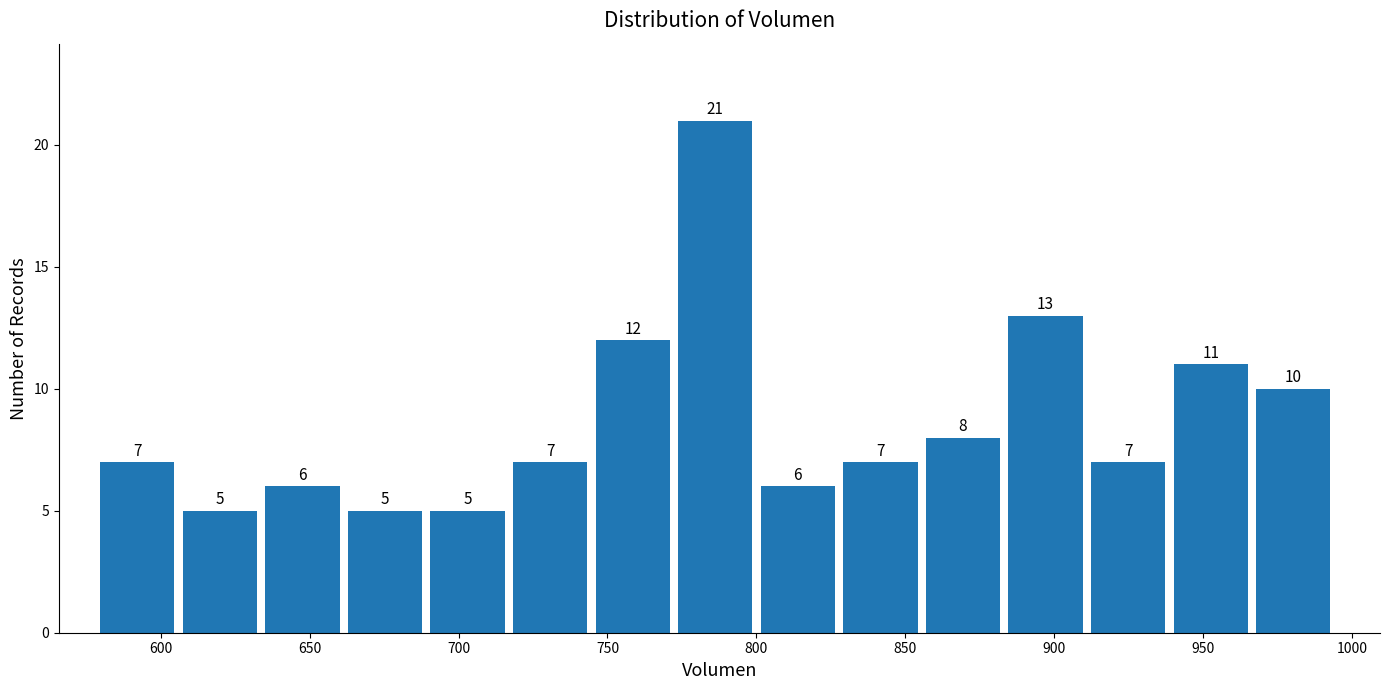

Reading left to right, transcribe this chart: for each bar, give the range it covers on the x-axis and its height. The bar edges are not printed on the chart, so give them approximately, as read against the axis.

580 to 605: 7
605 to 635: 5
635 to 665: 6
665 to 690: 5
690 to 720: 5
720 to 745: 7
745 to 775: 12
775 to 800: 21
800 to 830: 6
830 to 855: 7
855 to 885: 8
885 to 910: 13
910 to 940: 7
940 to 970: 11
970 to 995: 10